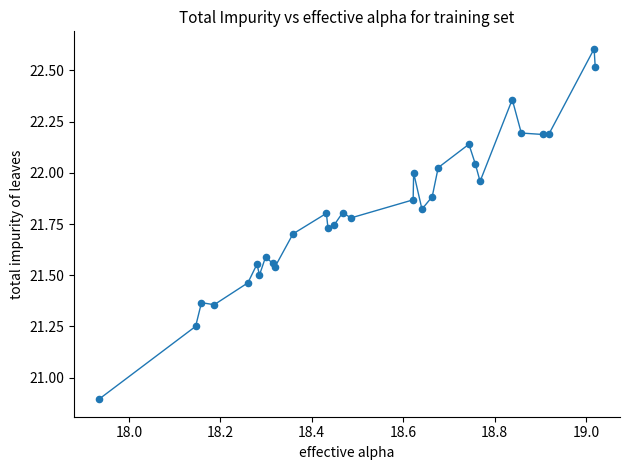

What is the range of X values (max minus min)?

1.1